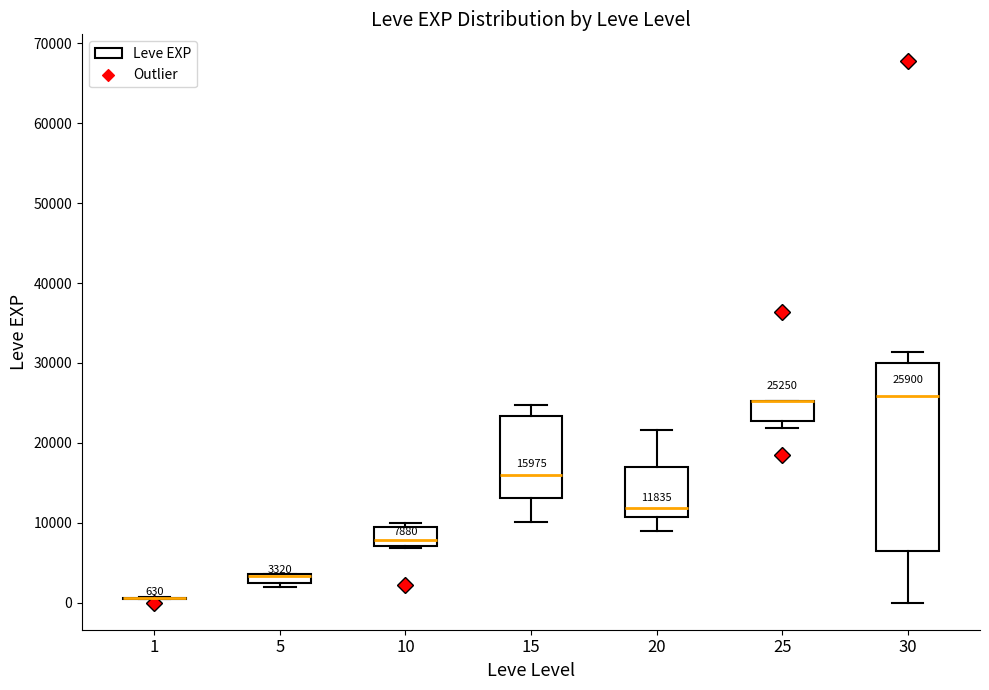

Comparing the boxes themselves (not the whiskers), which one is the tallest?

30